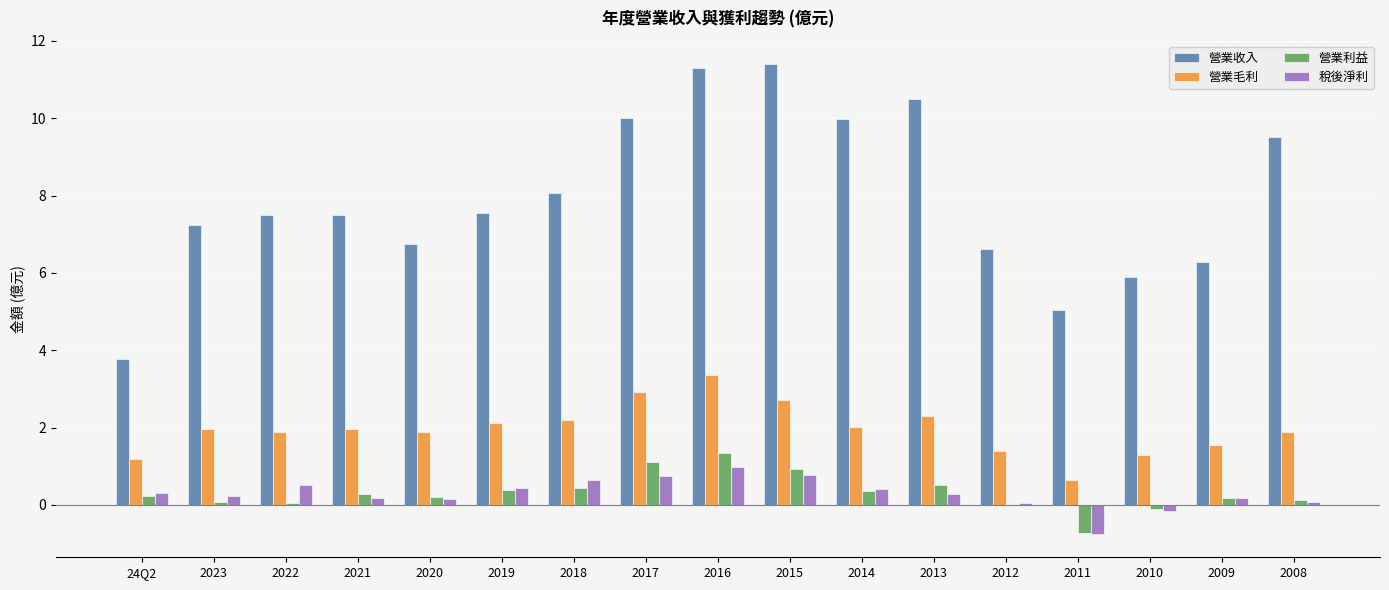

Does the chart contain stacked bars?

No